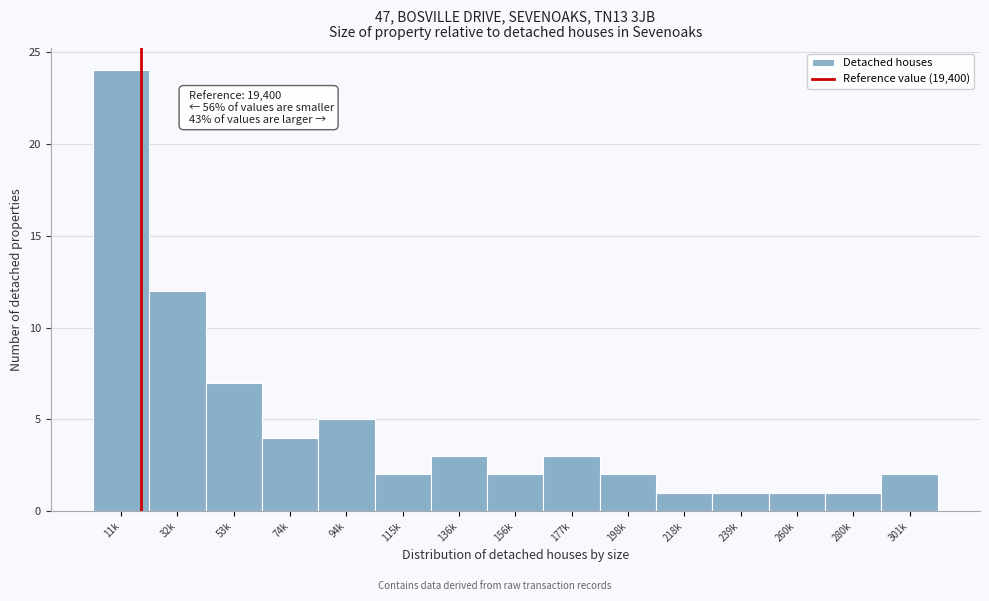

Reading left to right, list all the values displayed in this chart.

24	12	7	4	5	2	3	2	3	2	1	1	1	1	2